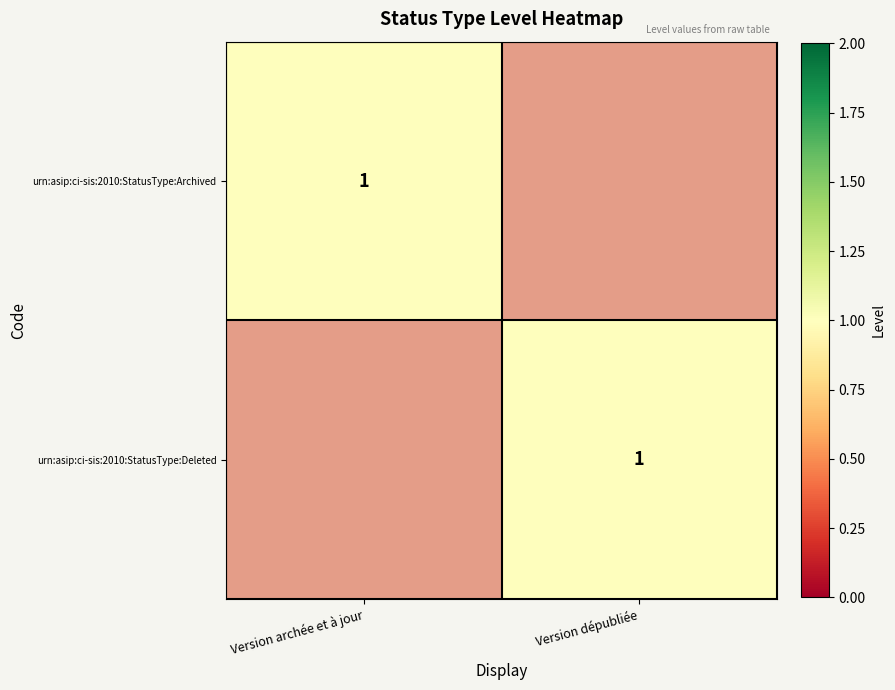

The urn:asip:ci-sis:2010:StatusType:Deleted series shows 0 at Version archée et à jour. True or false?

True